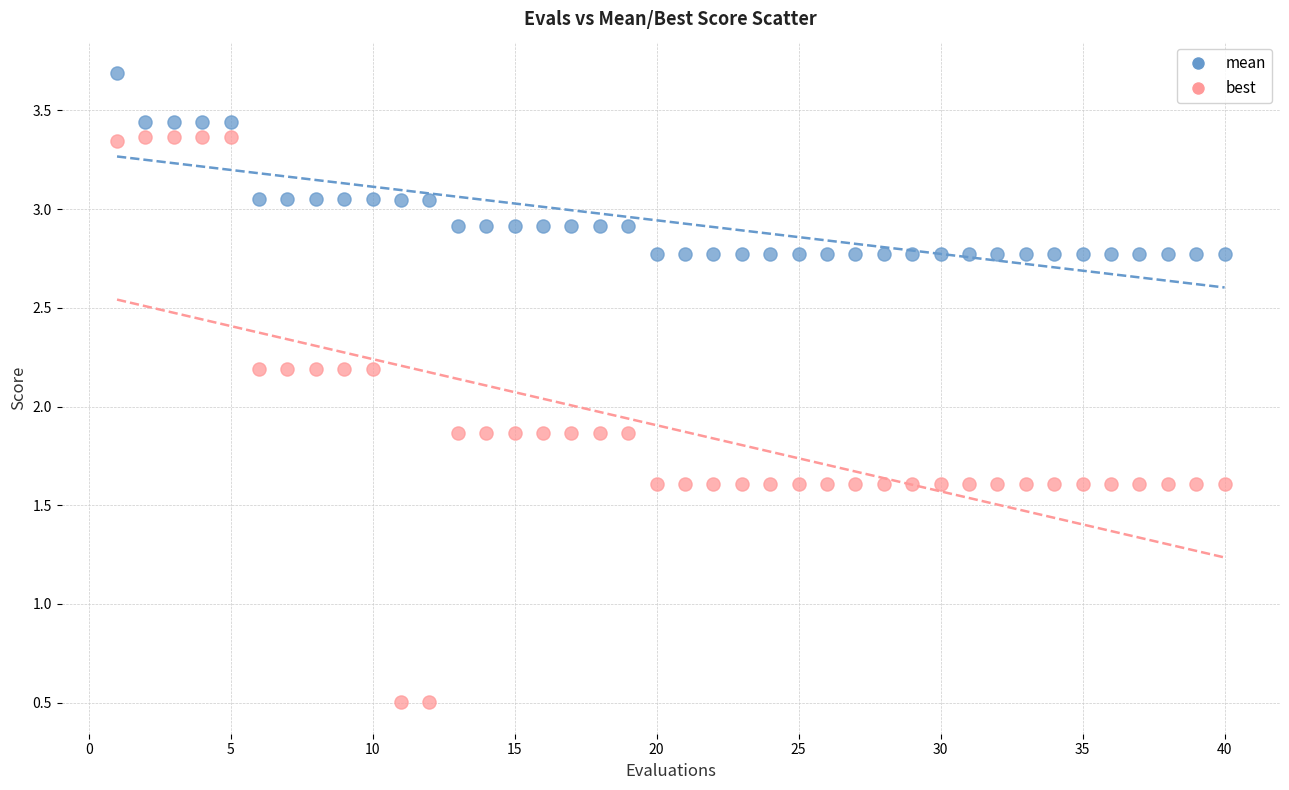

Across all data points, what is the range of Y values (max minus min)?

3.2